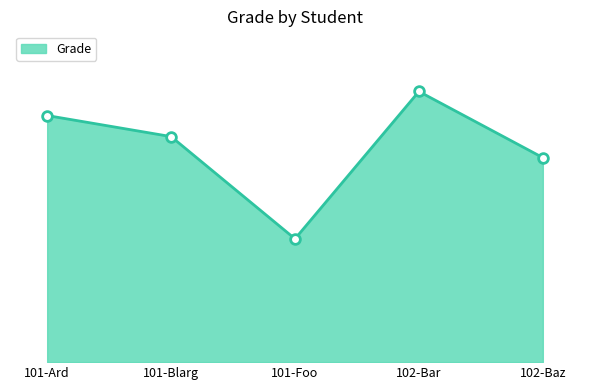

What is the minimum value shown in the chart?

41